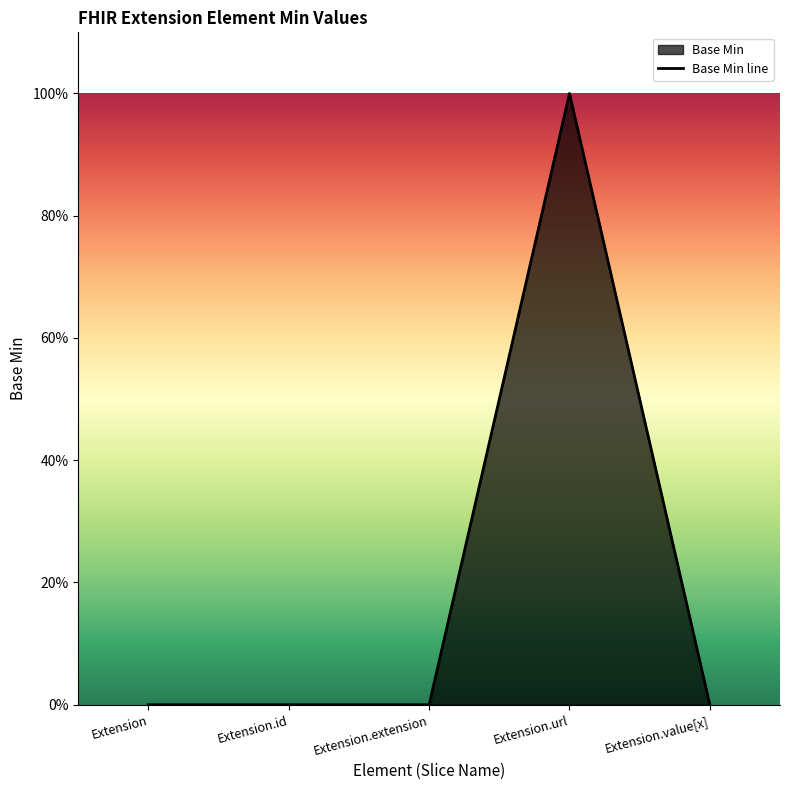

What is the label of the 5th point from the left?

Extension.value[x]